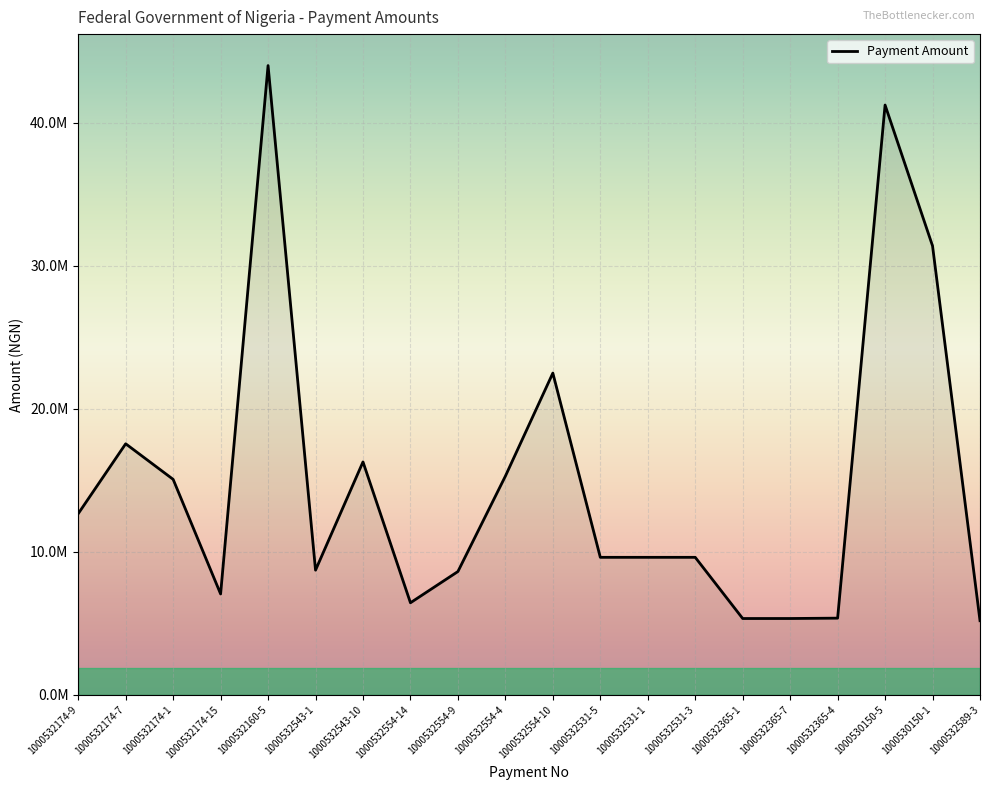

Is this an area chart (filled region under the line)?

Yes